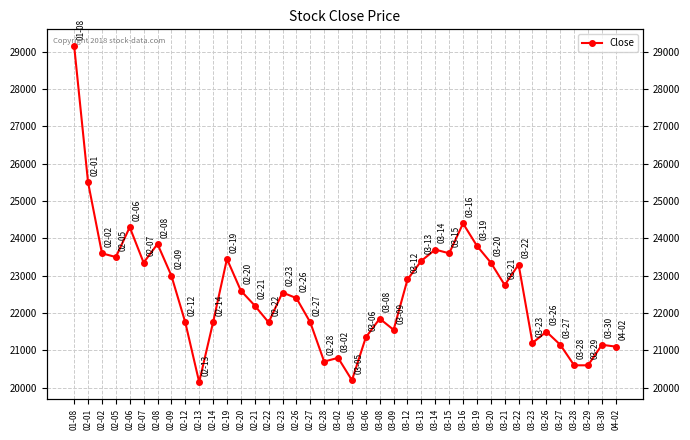

How many series are shown in this chart?

1